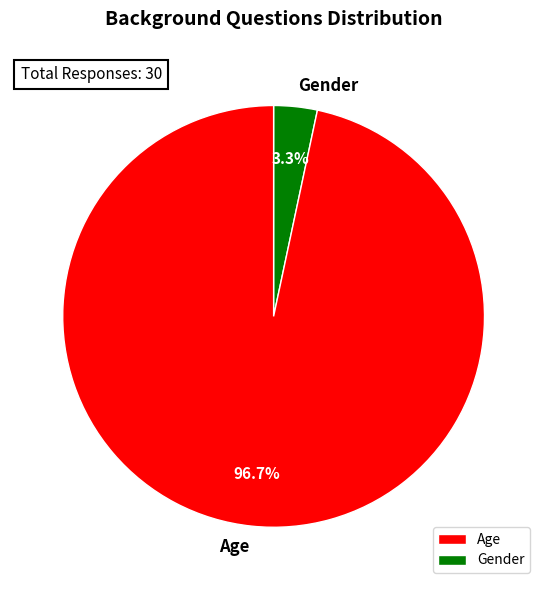

Is there a majority slice in this chart?

Yes